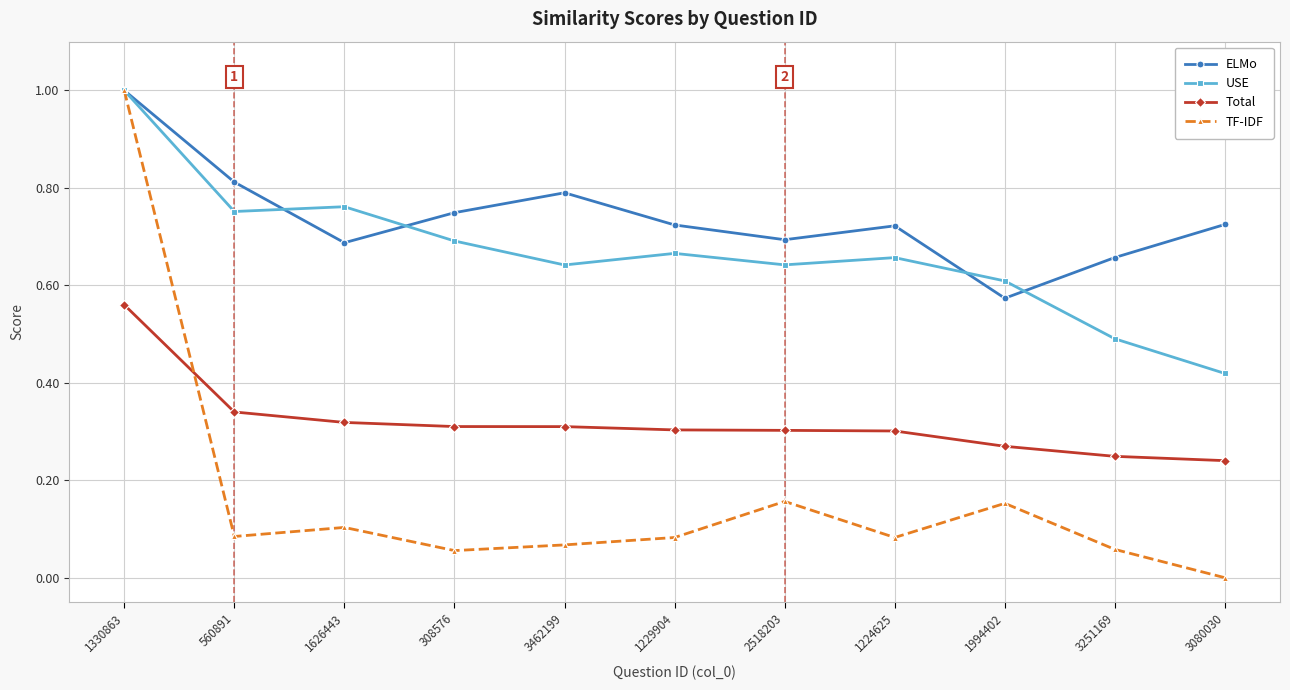

At 308576, list the series in order from largest to smallest.

ELMo, USE, Total, TF-IDF